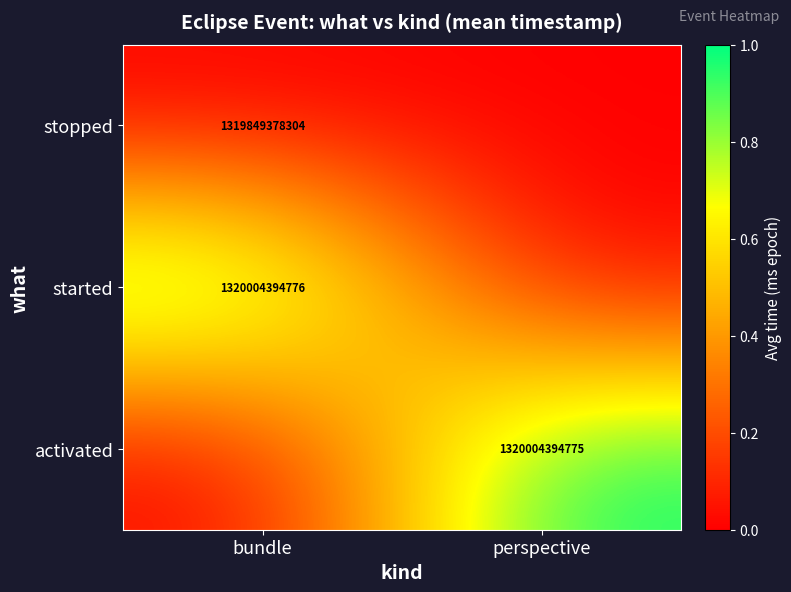

Is the value of activated at perspective greater than the value of stopped at bundle?

Yes